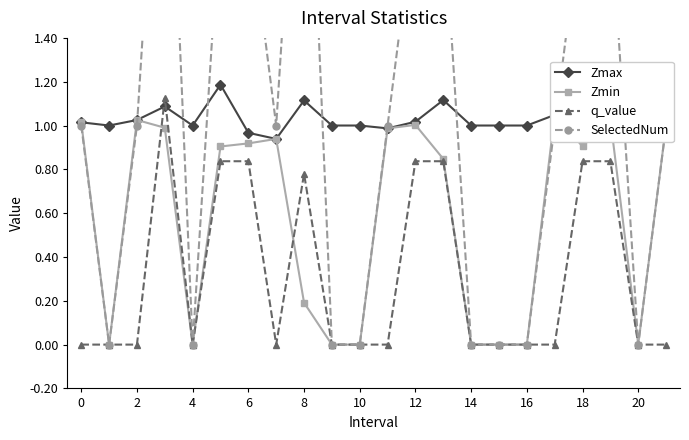

What is the highest value of the Zmax series?

1.2